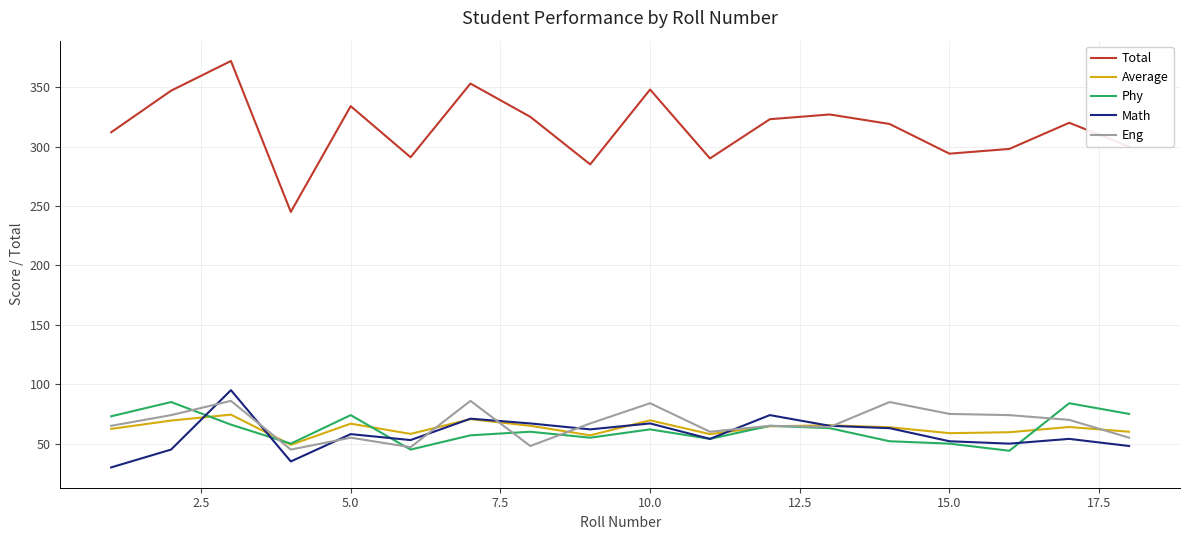

Which series has the widest spread of values?

Total